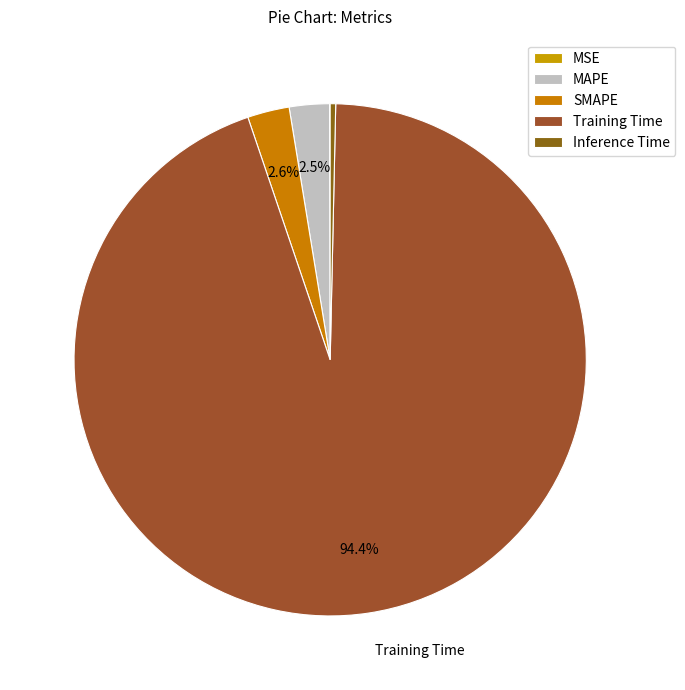

Between Inference Time and MSE, which is larger?

Inference Time